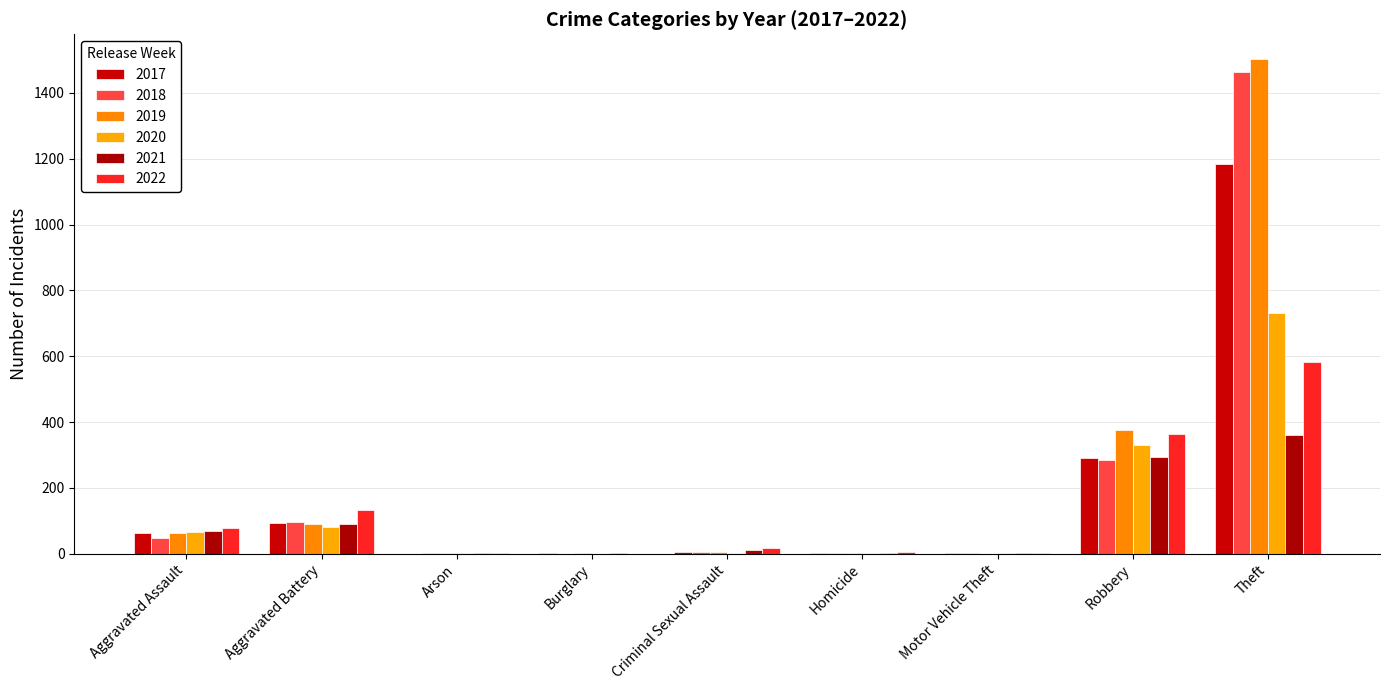

Does the chart contain stacked bars?

No